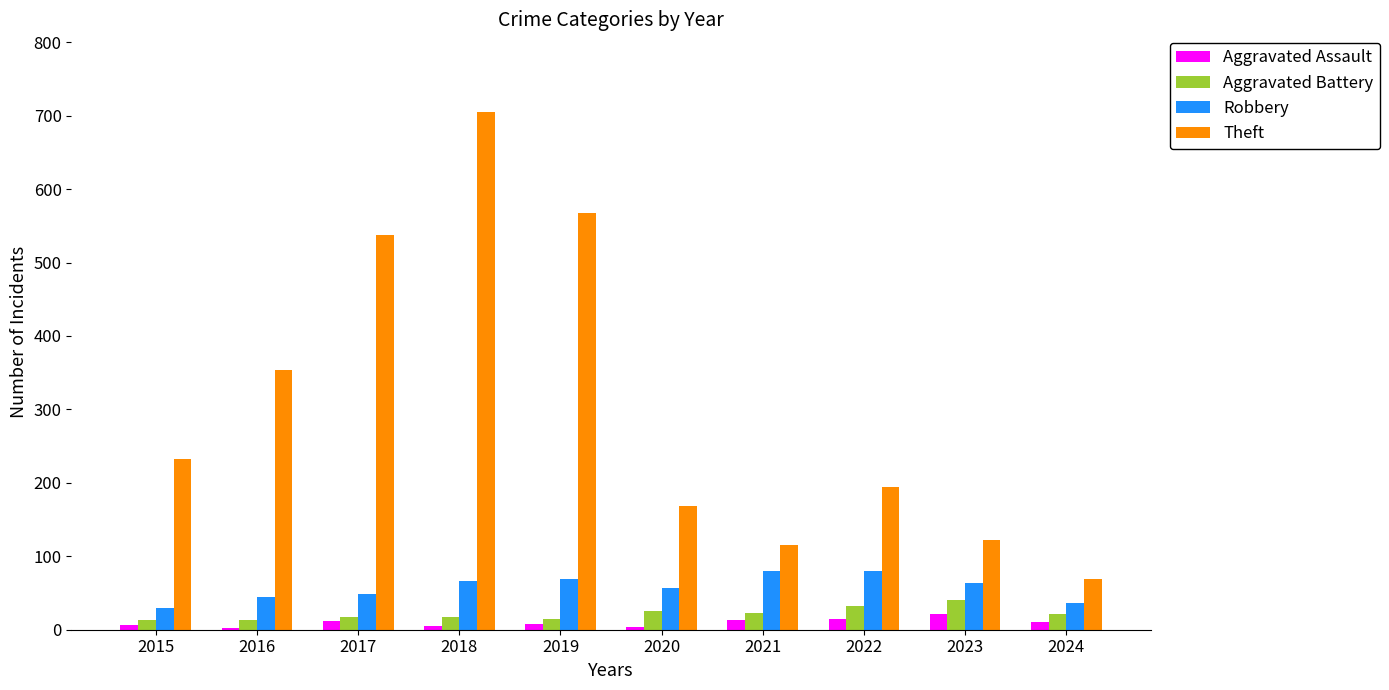

What is the sum of all Aggravated Battery values?

218